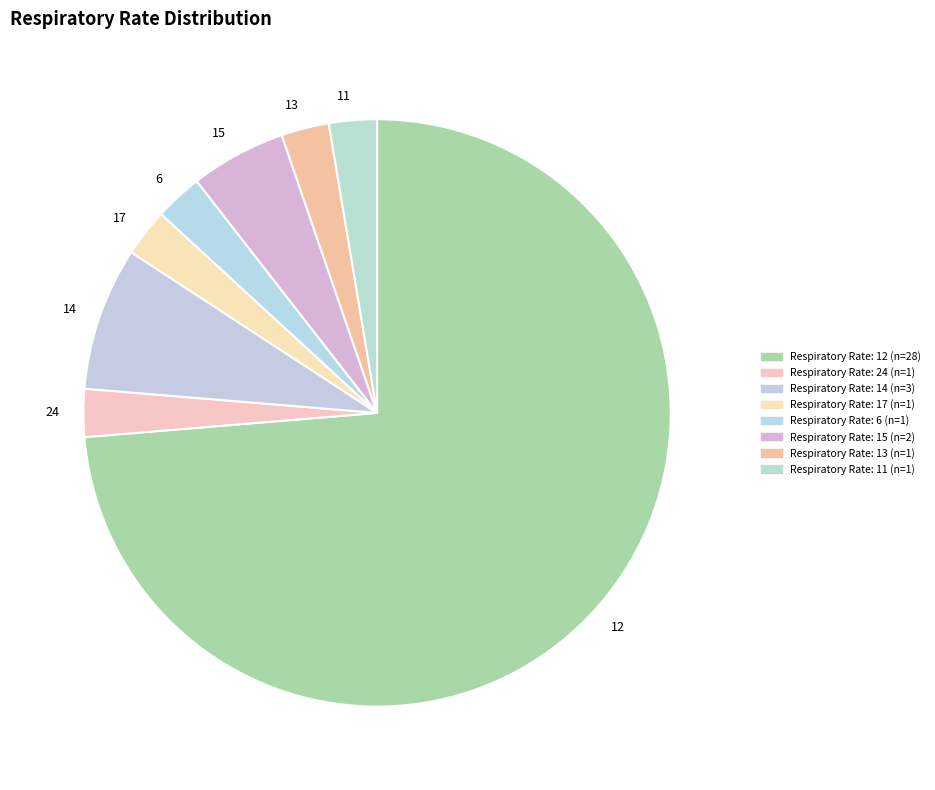

True or false: 12 accounts for 1% of the total.

False